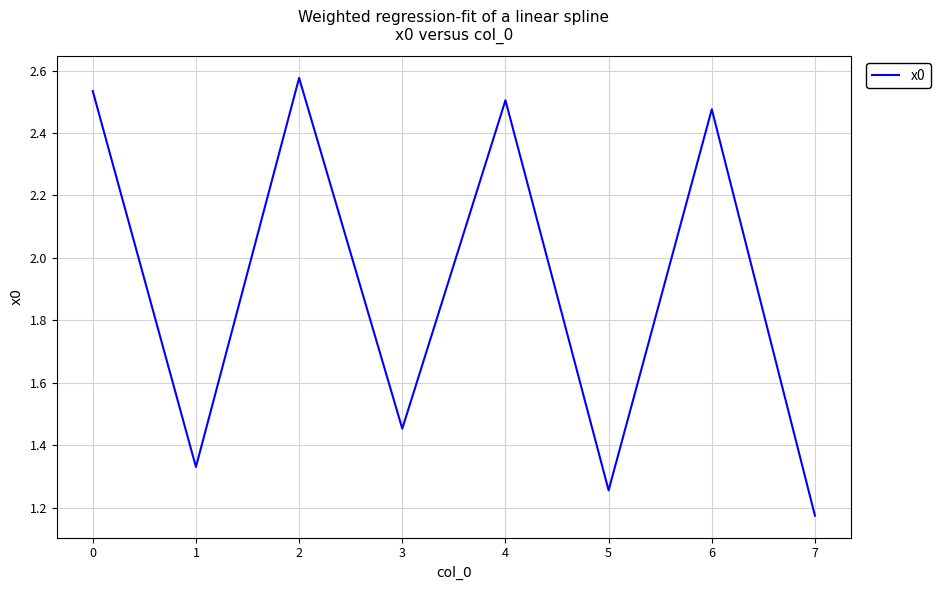

At which label is the value closest to 1?

7